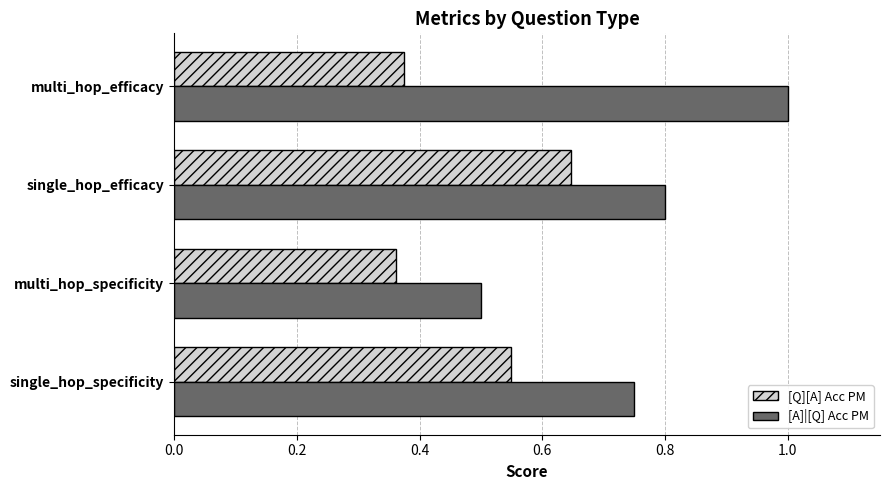

What value does the [A]|[Q] Acc PM series have at multi_hop_efficacy?

1.0